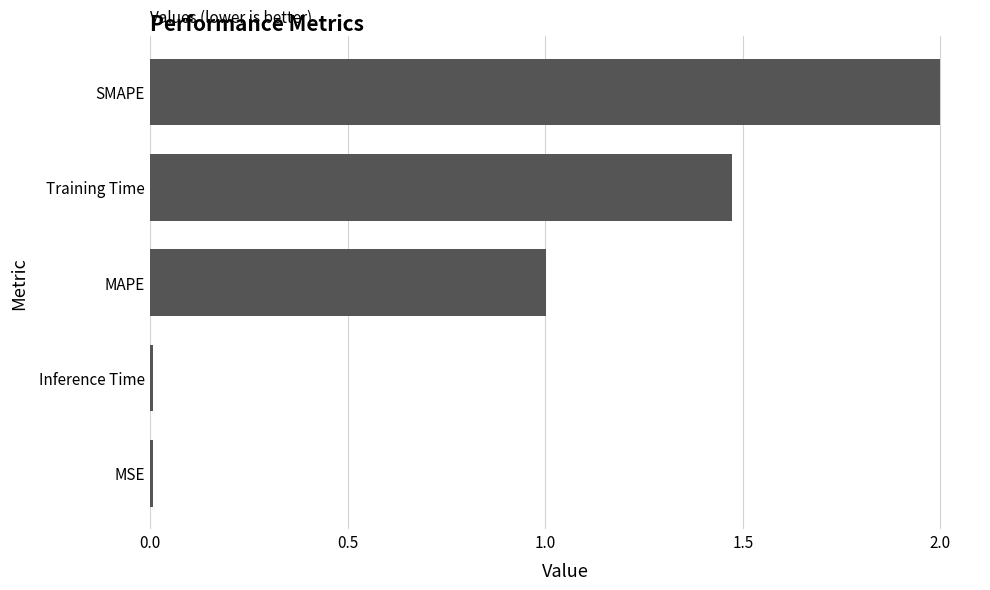

What is the change in value from Training Time to SMAPE?

+0.5